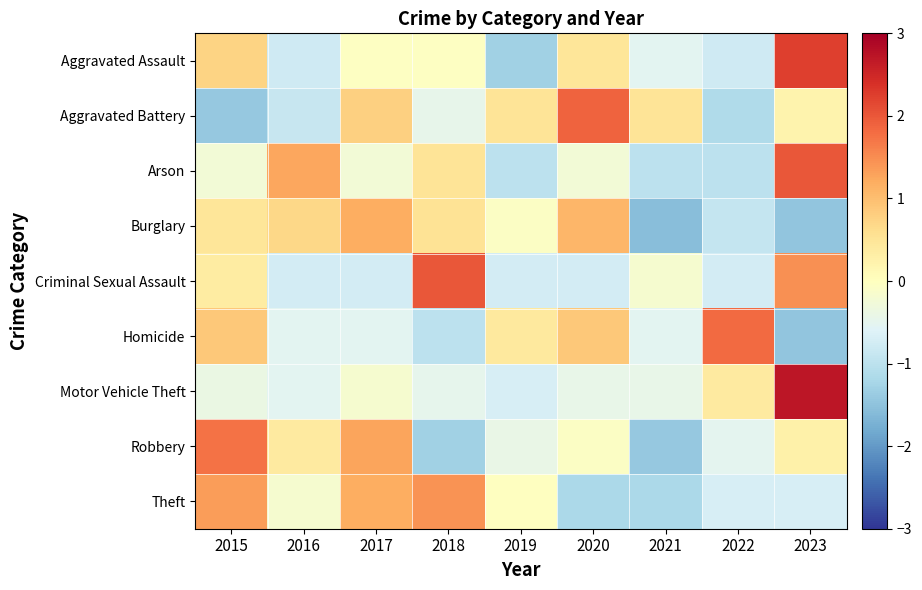

Rank the series by their maximum value, from lowest to highest.

Burglary, Theft, Robbery, Homicide, Aggravated Battery, Arson, Criminal Sexual Assault, Aggravated Assault, Motor Vehicle Theft